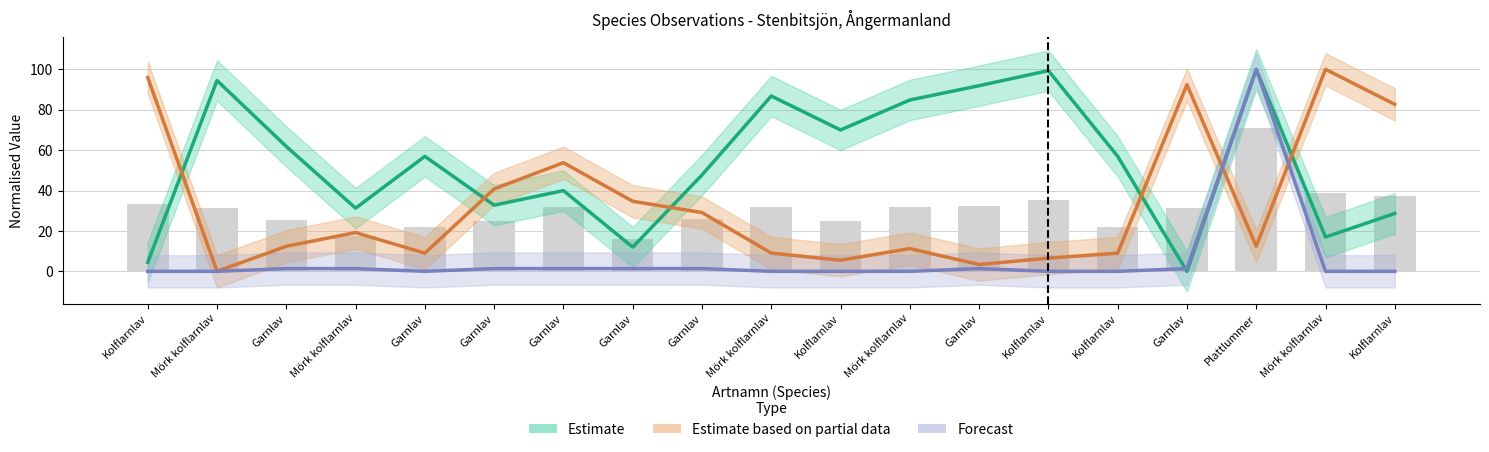

What is the label of the 4th bar from the right?

Garnlav